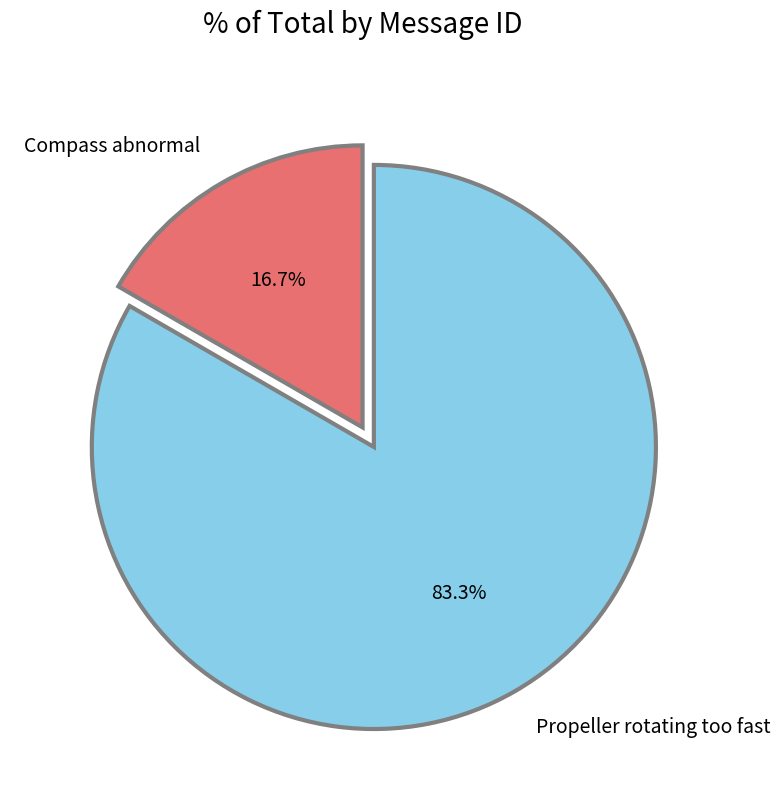

Which has a higher value, Propeller rotating too fast or Compass abnormal?

Propeller rotating too fast